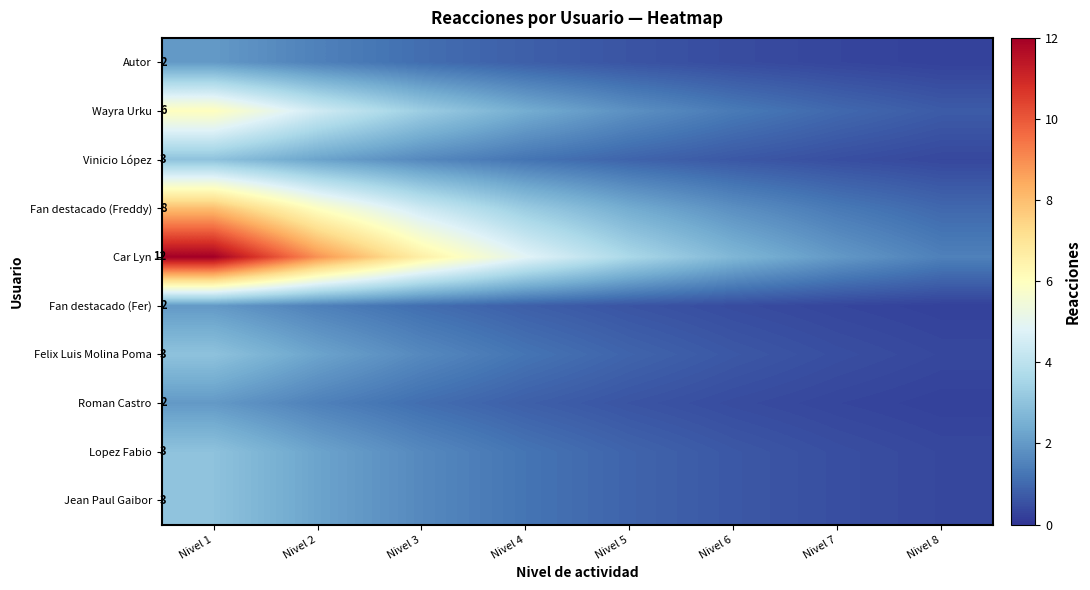

What is the difference between the highest and lowest values at Nivel 3?

5.5